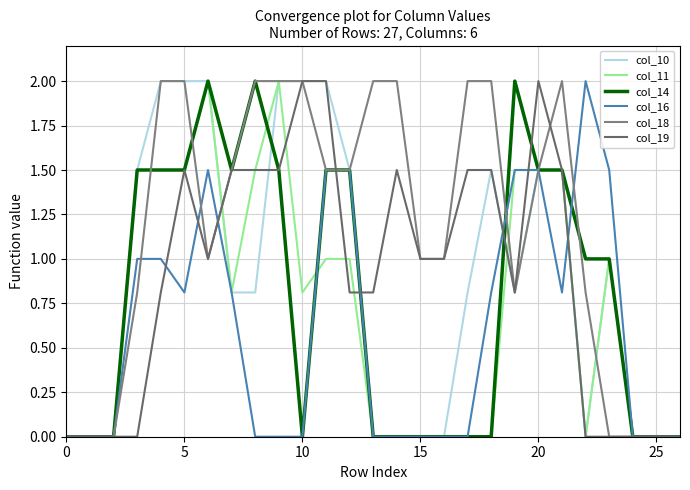

Does the chart display data point markers on the line(s)?

No